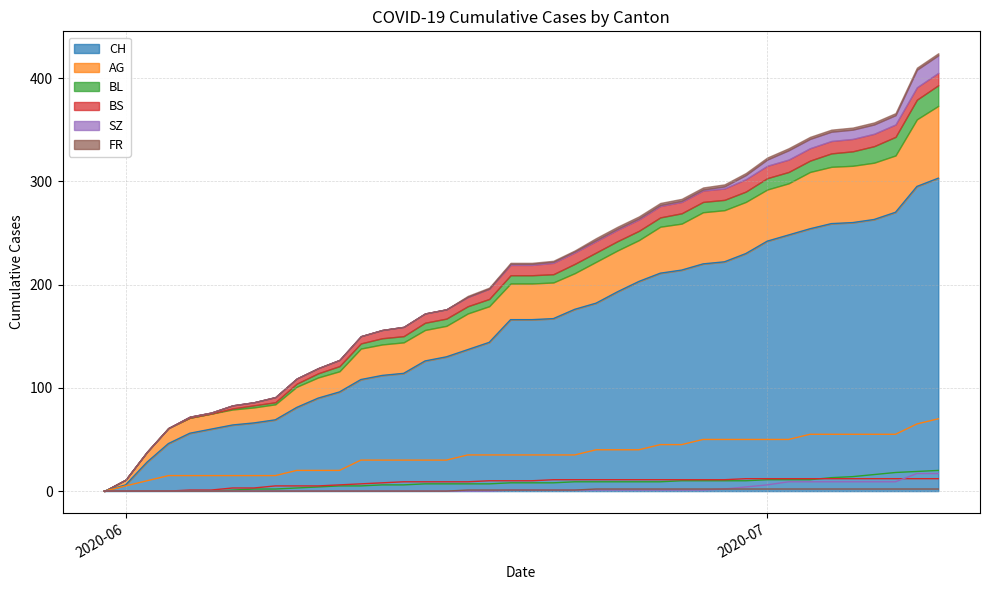

Rank the series by their maximum value, from highest to lowest.

CH, AG, BL, SZ, BS, FR